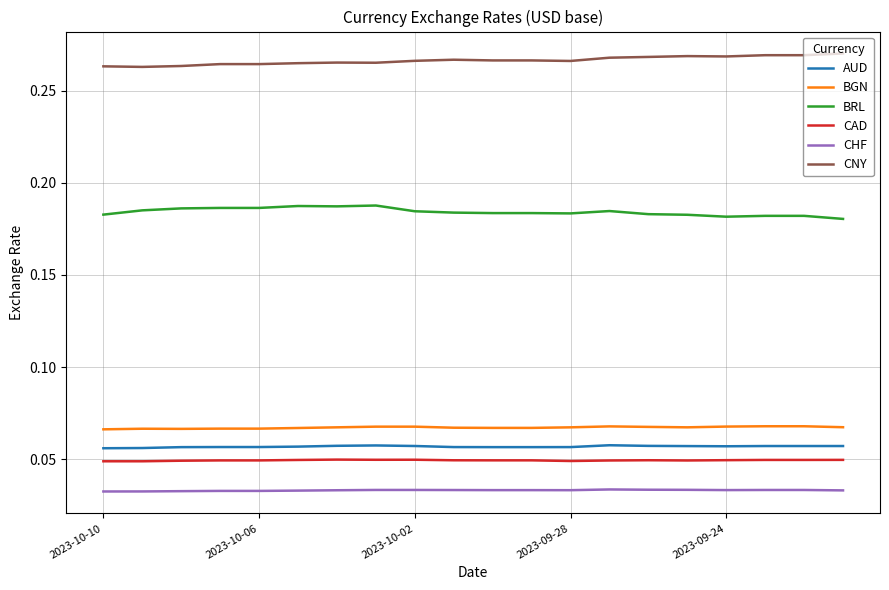

Which series has the largest total across all categories?

CNY